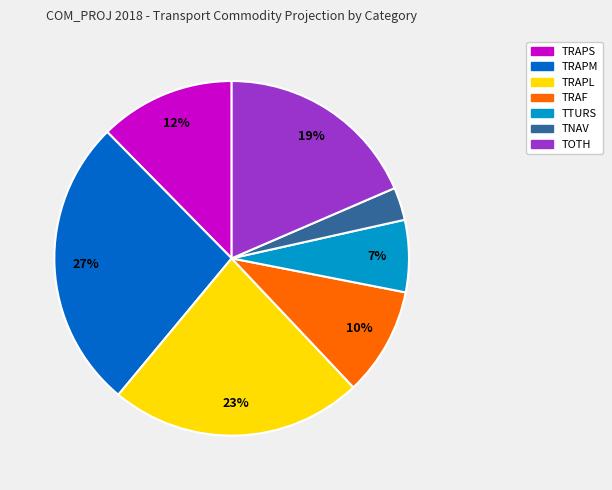

To the nearest percent, what portion does TOTH represent?

19%